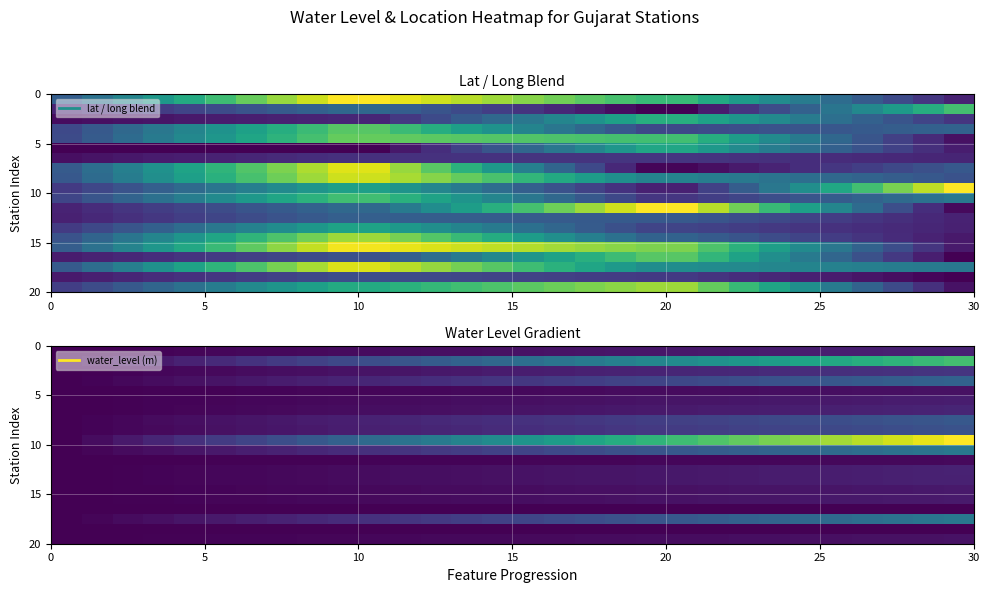

How many categories are shown in the chart?

30